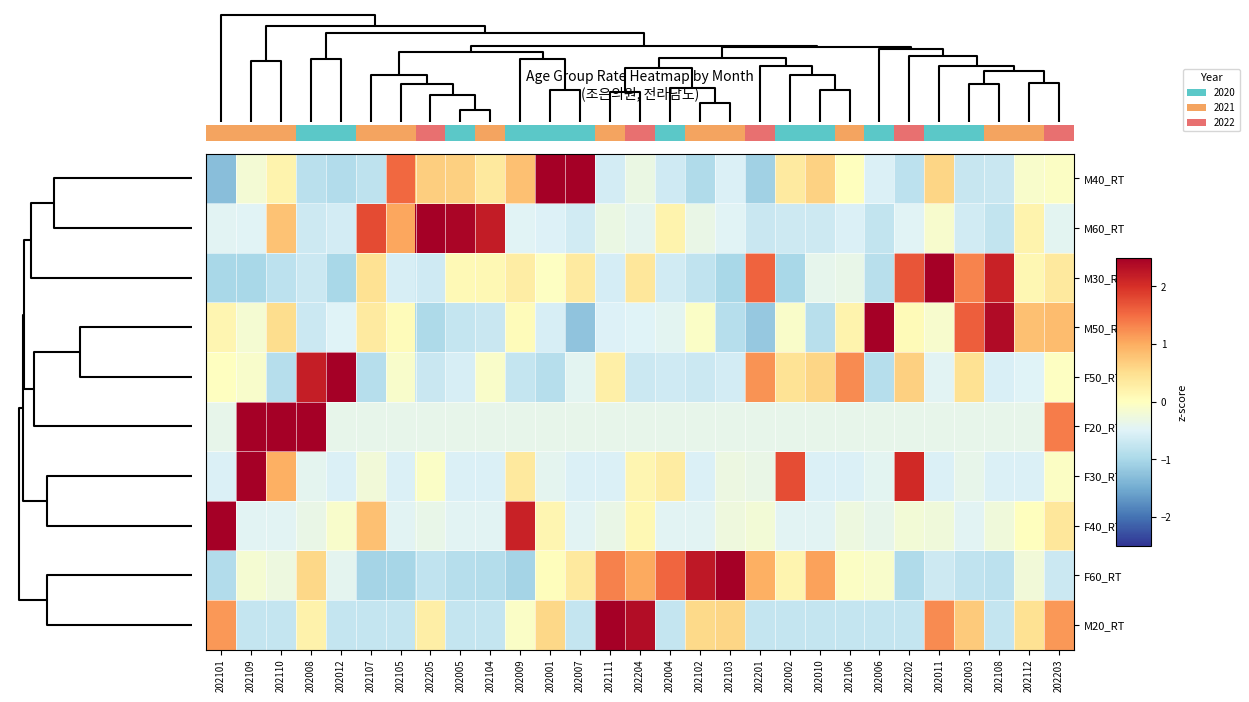

What is the difference between the highest and lowest values at 202109?

5.0